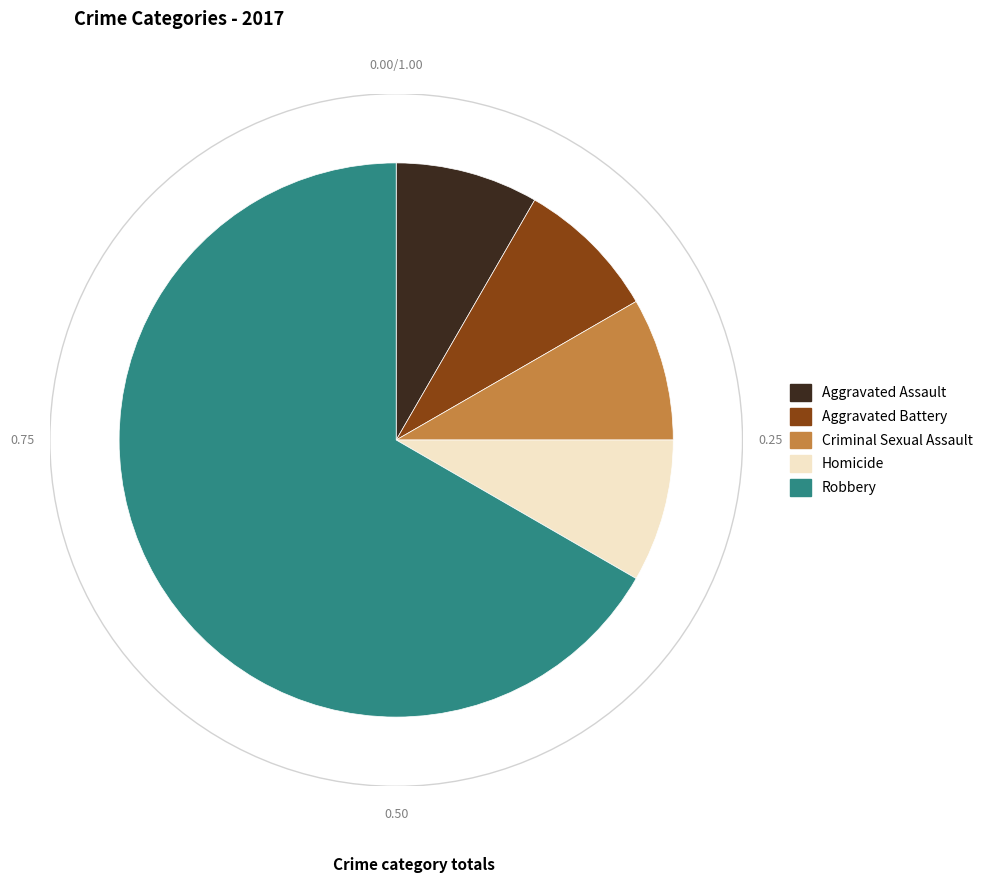

Combined, do Aggravated Battery and Criminal Sexual Assault account for over 50%?

No